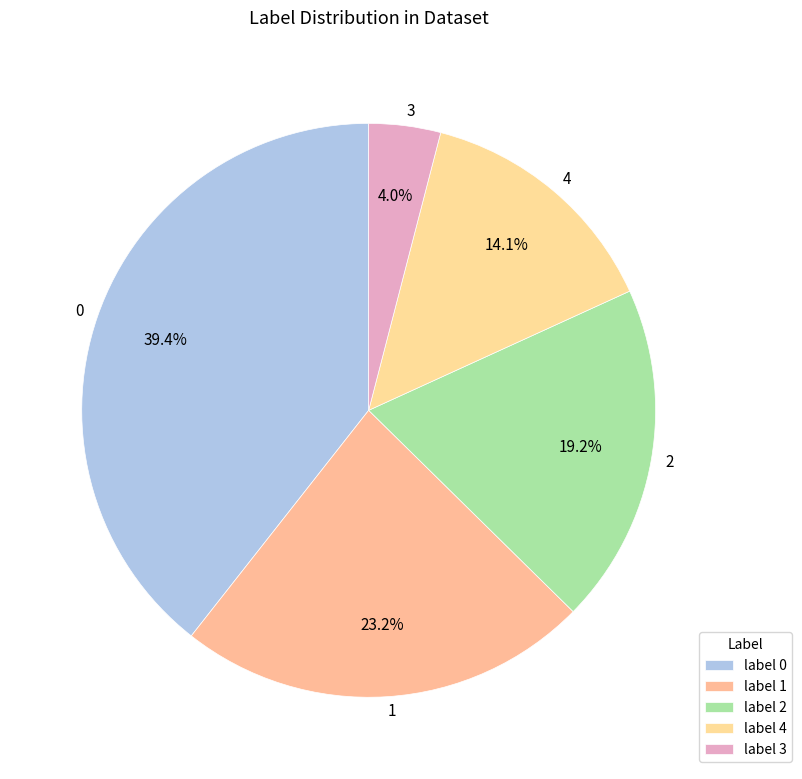

To the nearest percent, what is the combined percentage of 3 and 1?

27%